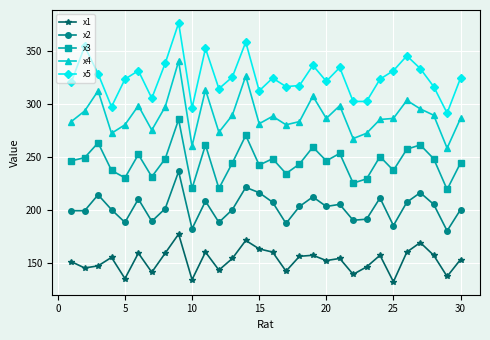

How many lines are shown in the chart?

5